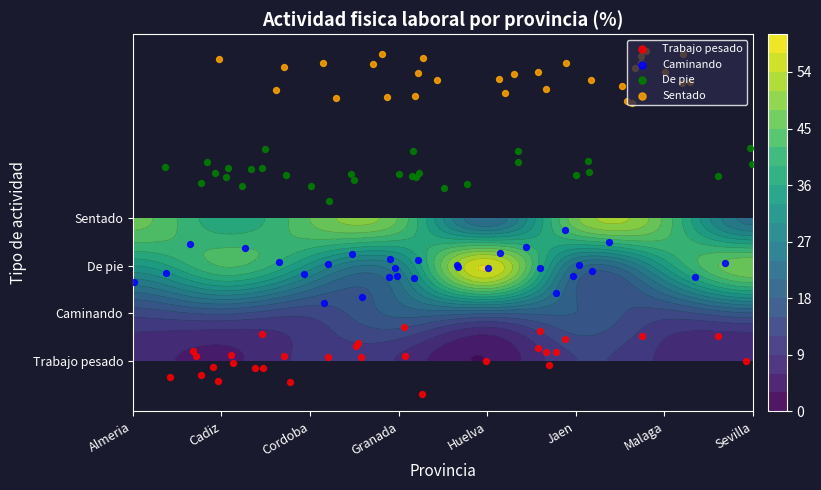

What is the sum of all De pie values?

119.4